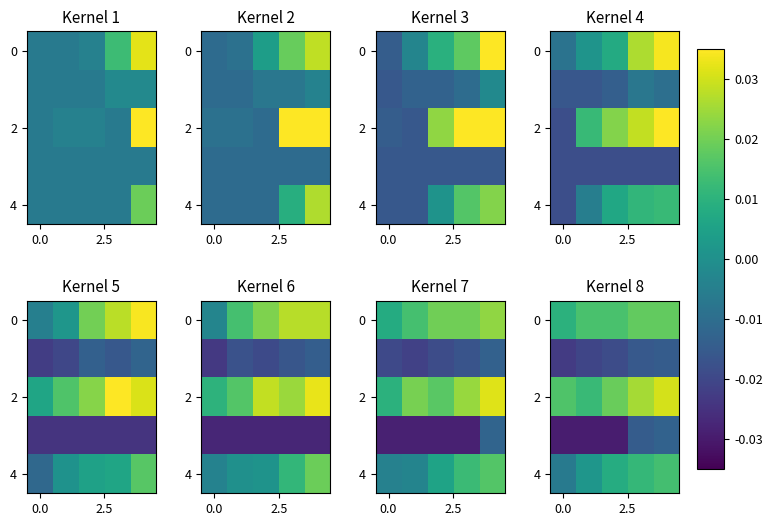

Between 3 and 0.0, which is larger?

3